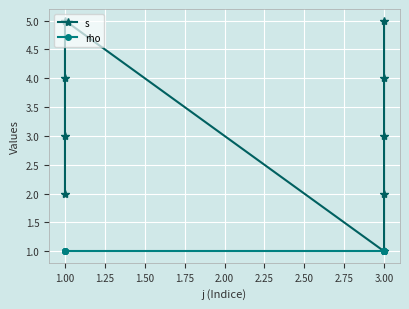

What is the value of the rho point at the 5th from the left?

1